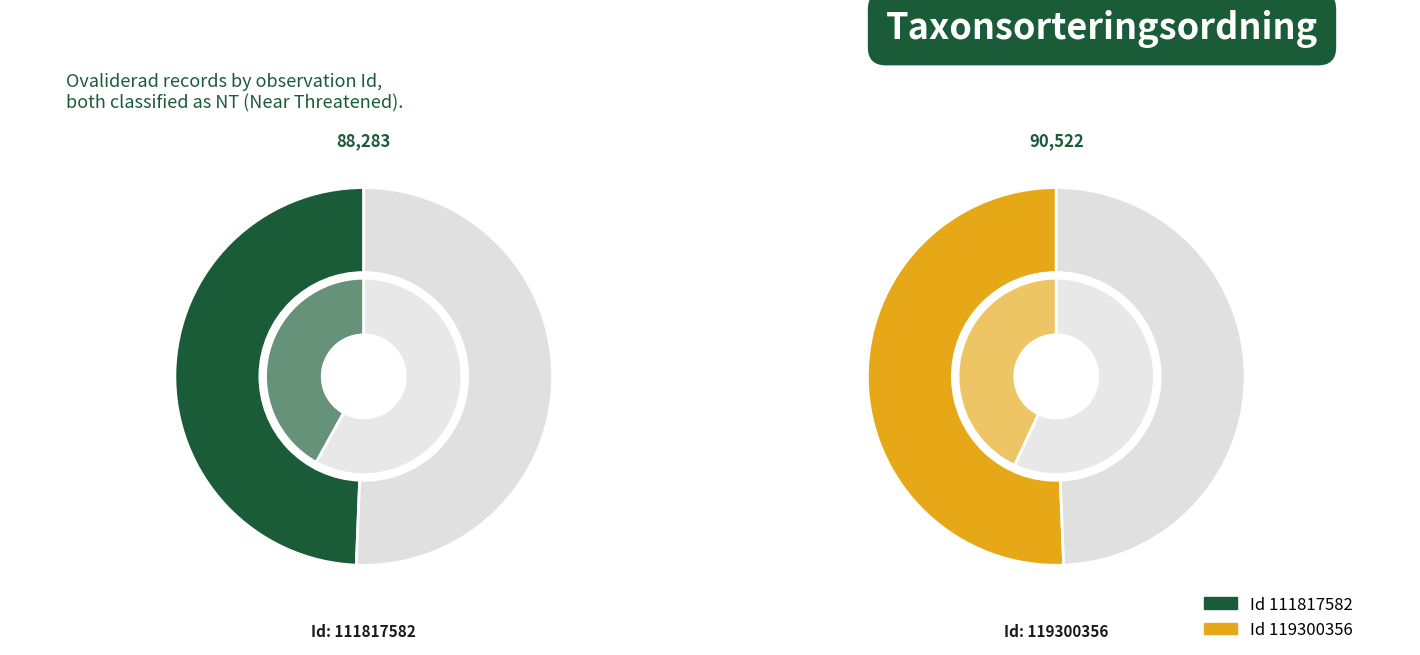

To the nearest percent, what is the difference between the largest and smallest slice percentages?

1%